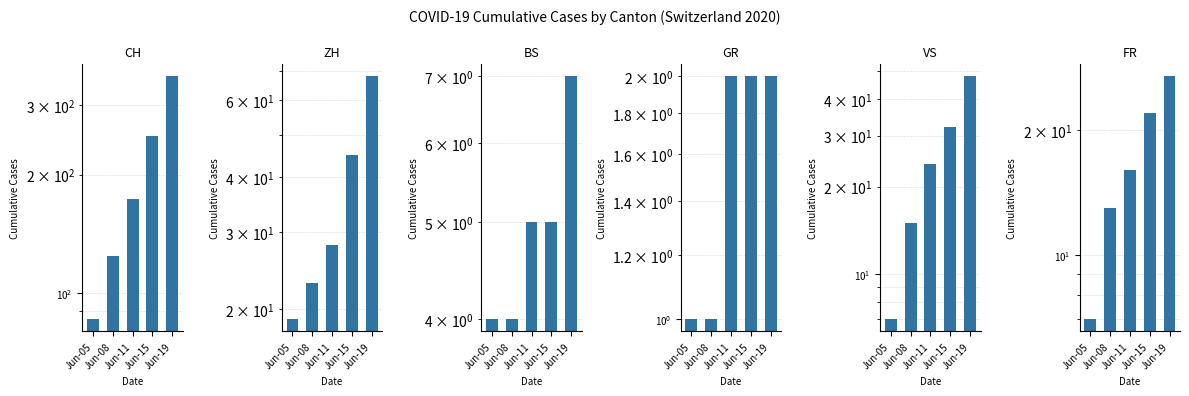

Between Jun-11 and Jun-19, which is larger?

Jun-19